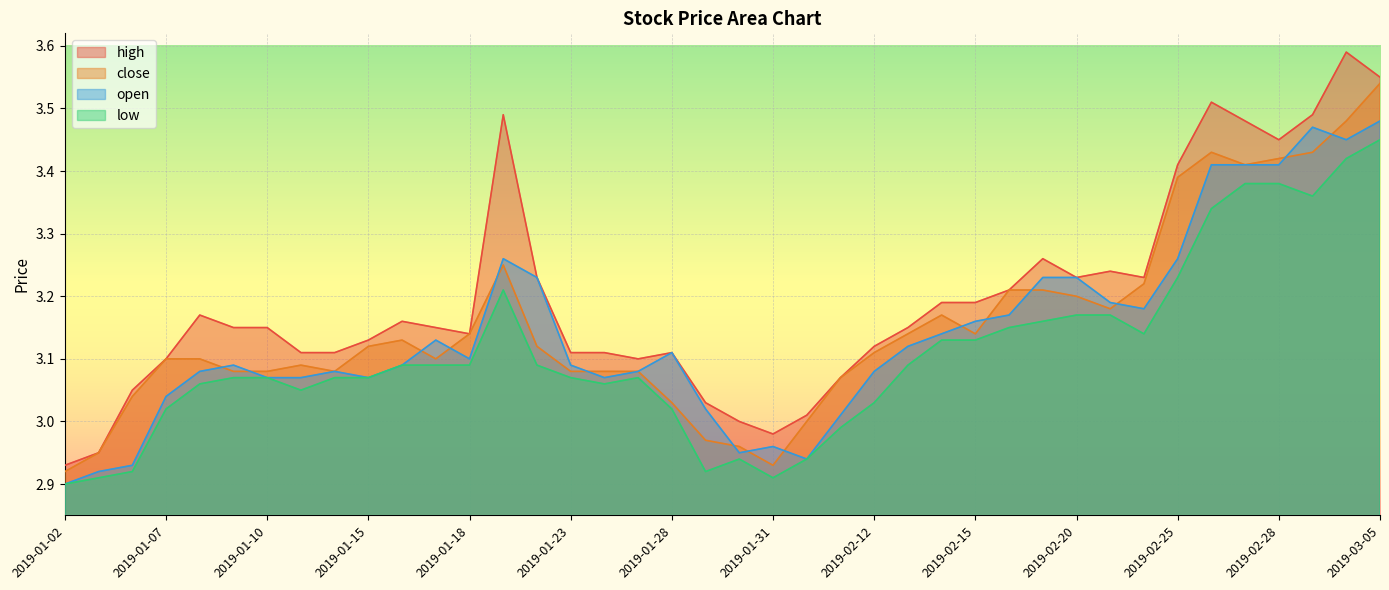

True or false: low and close intersect in this chart.

False